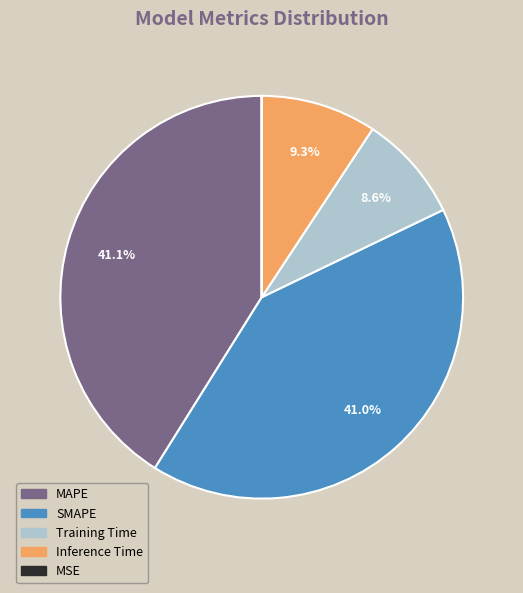

To the nearest percent, what portion does MAPE represent?

41%